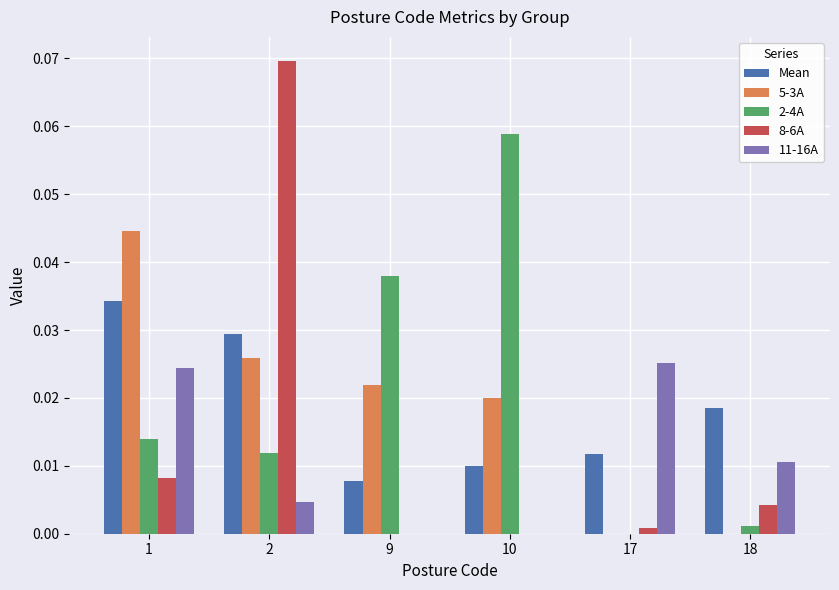

Where is Mean nearest to the value 0?

9